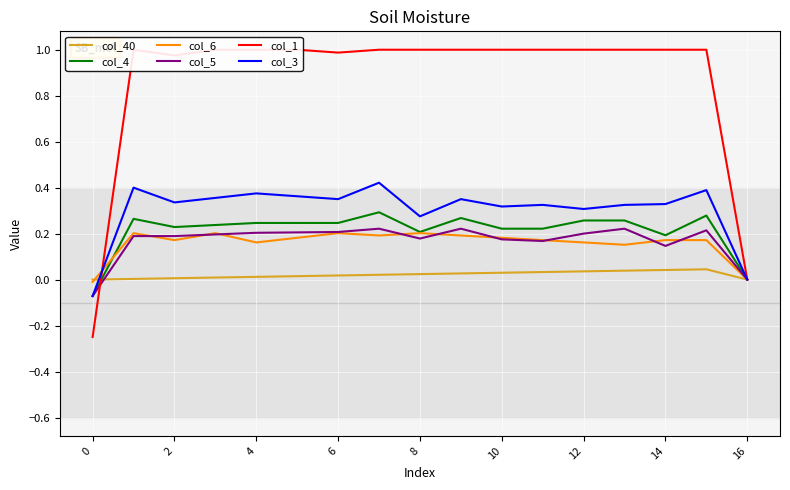

What is the spread (max minus min) of values at 9?

1.0